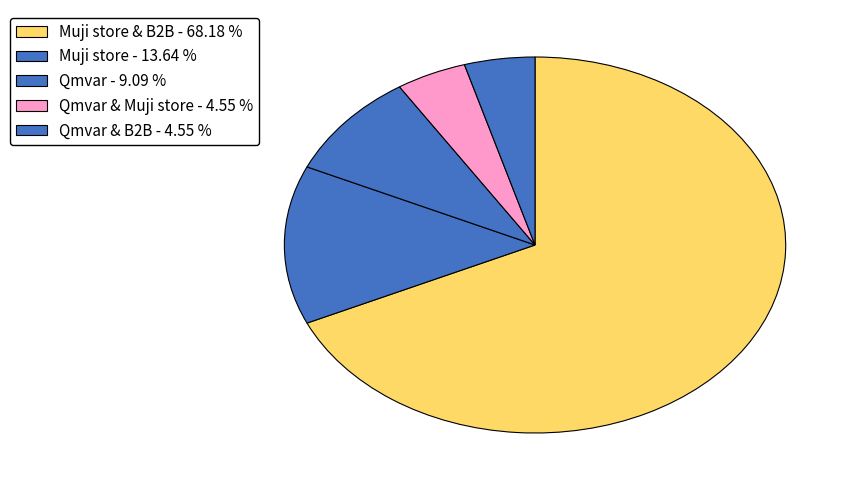

Which category accounts for the majority?

Muji store & B2B - 68.18 %